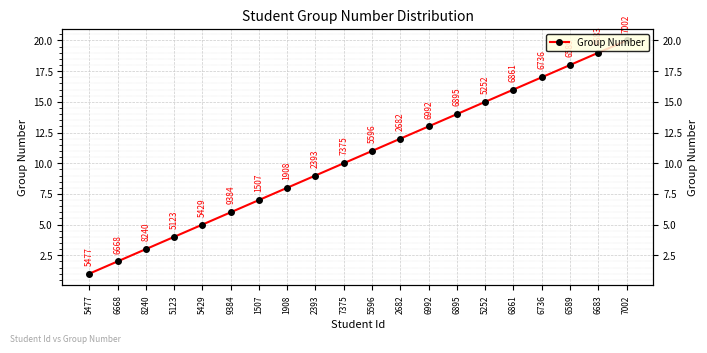

True or false: there are more than 0 points higher than both neighbors.

False